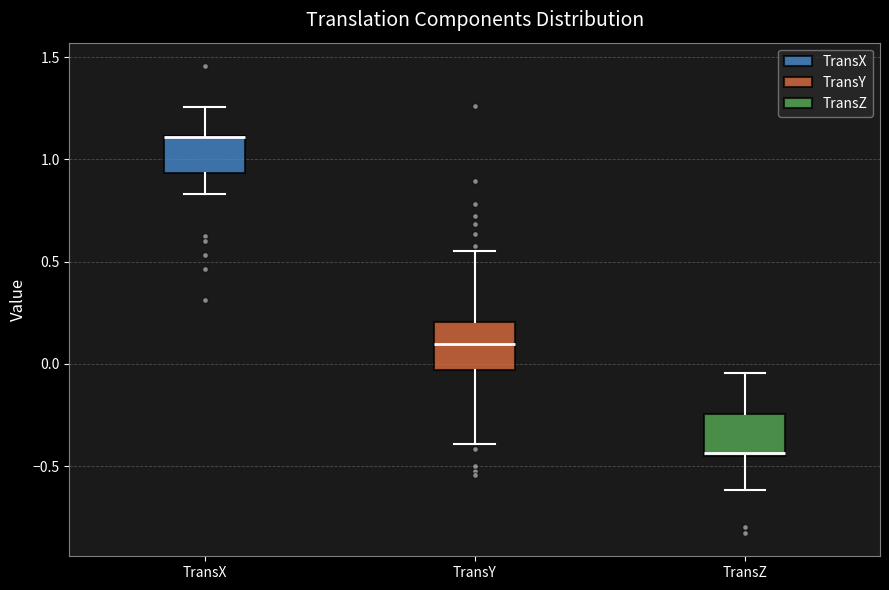

Reading left to right, transcribe this box plot: for each box, give where its median line is, the range the box spans, and where its two whiskers end, as read against the y-axis. The values are not printed on the chart, so give them approximately, as read against the axis.

TransX: median 1.10 (drawn on the box's upper edge), box 0.95 to 1.10, whiskers 0.85 to 1.25
TransY: median 0.10, box -0.05 to 0.20, whiskers -0.40 to 0.55
TransZ: median -0.45 (just above the box's lower edge), box -0.45 to -0.25, whiskers -0.60 to -0.05